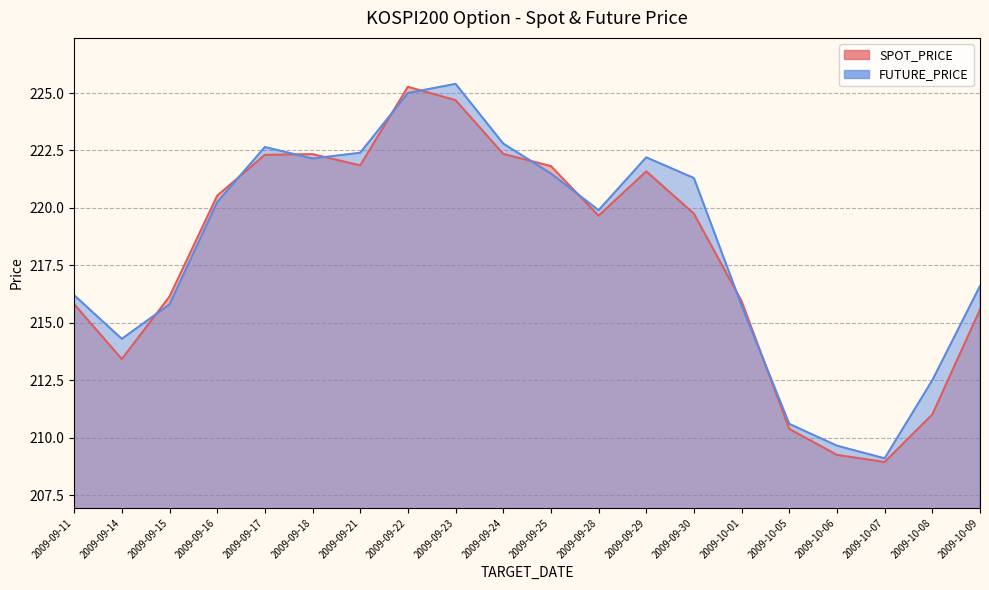

Is it true that FUTURE_PRICE equals 216.2 at 2009-09-11?

True